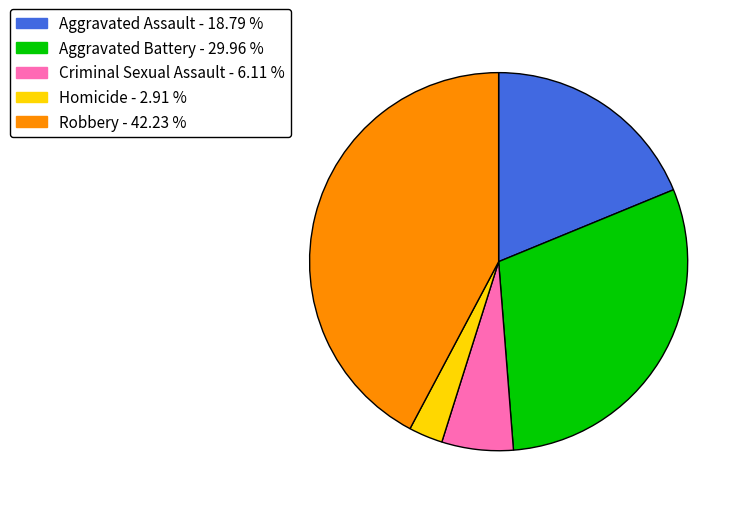

What is the largest slice in the pie chart?

Robbery